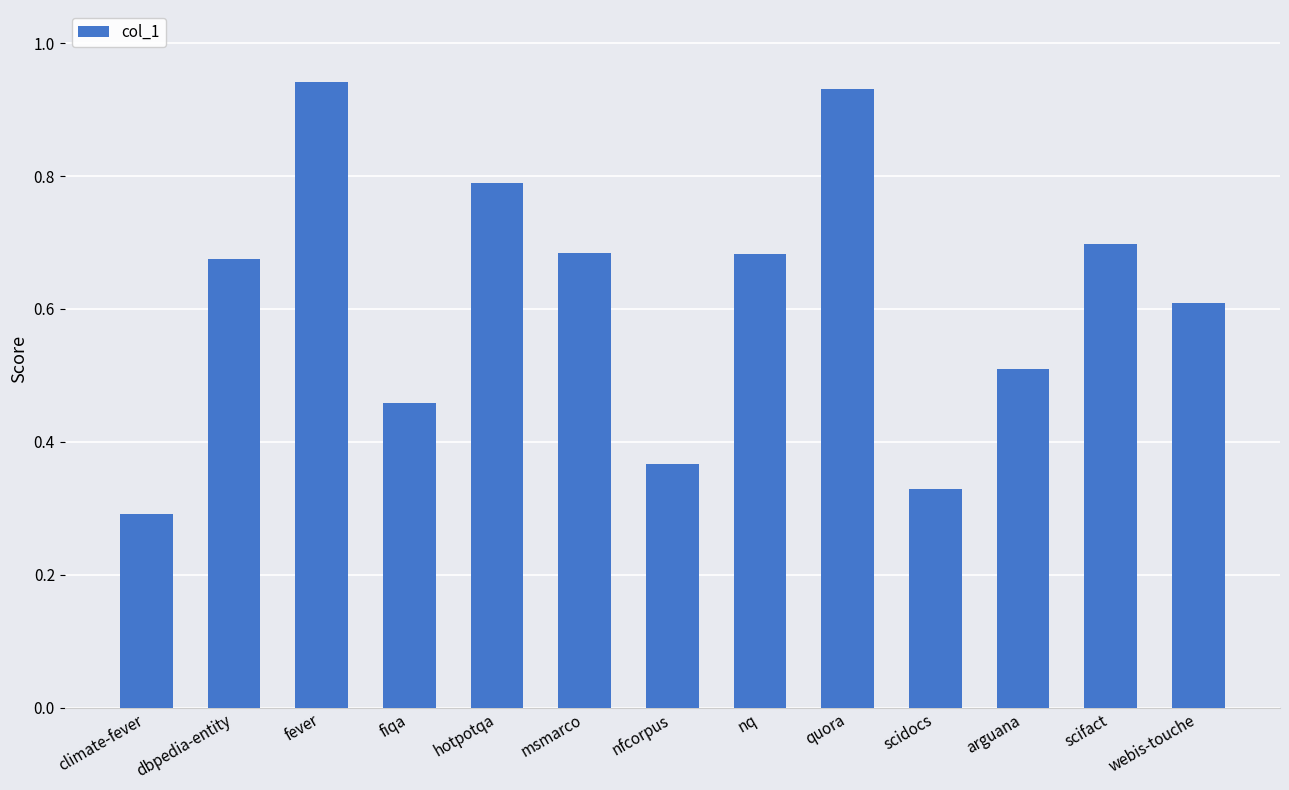

The value at scifact is 0.7. True or false?

True